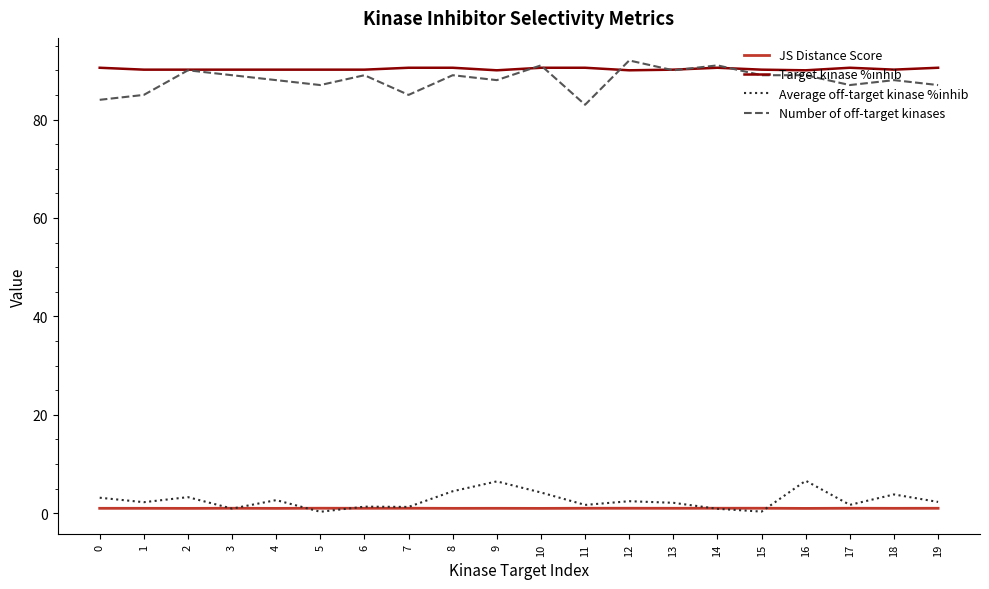

True or false: Number of off-target kinases has a value of 57.6 at 6.

False